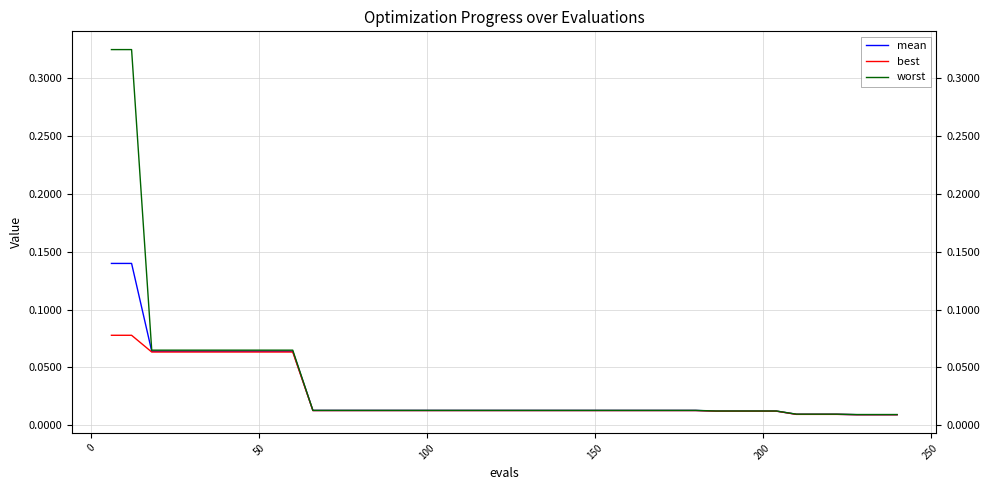

Which series has the largest range (max minus min)?

worst